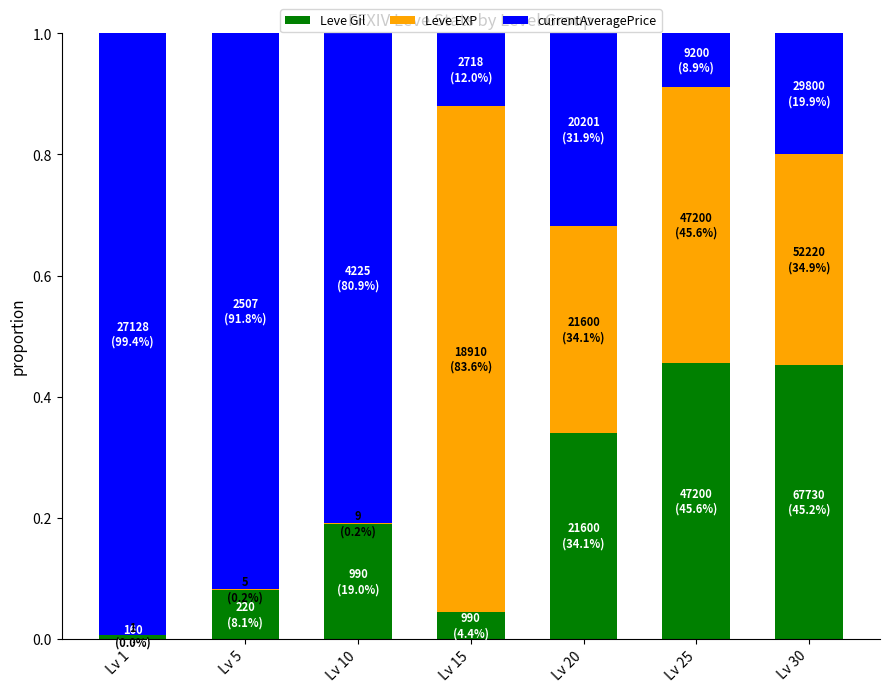

What is the sum of all Leve Gil values?

1.6